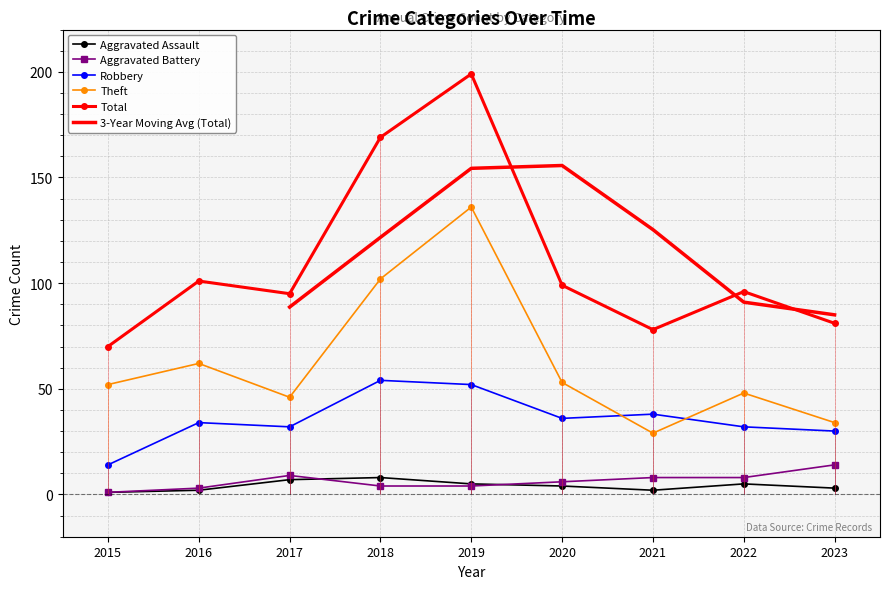

Which series has the widest spread of values?

Total